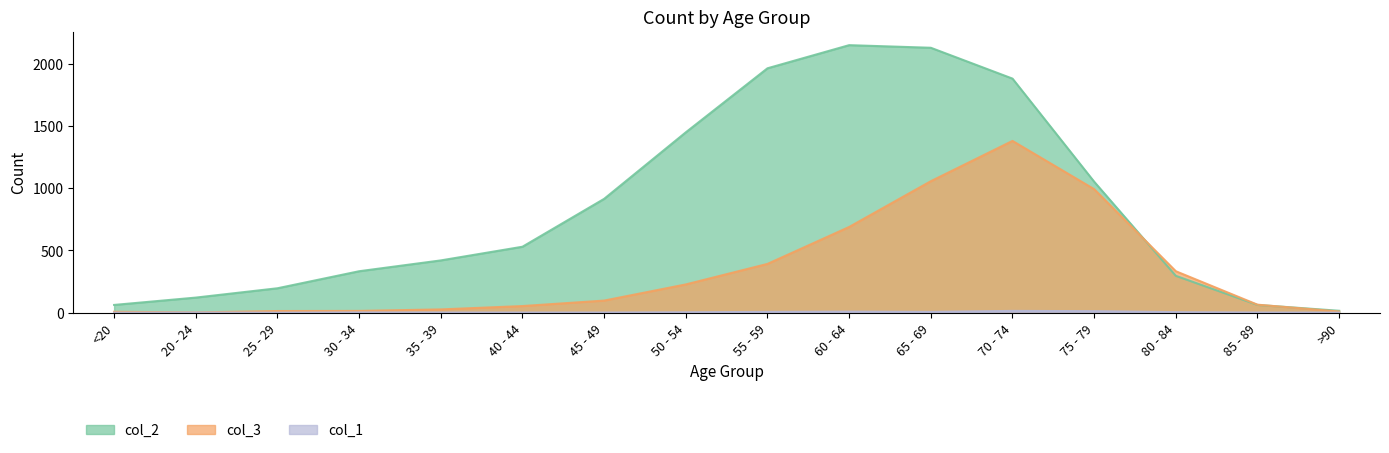

True or false: col_3 has a value of 3 at 20 - 24.

False